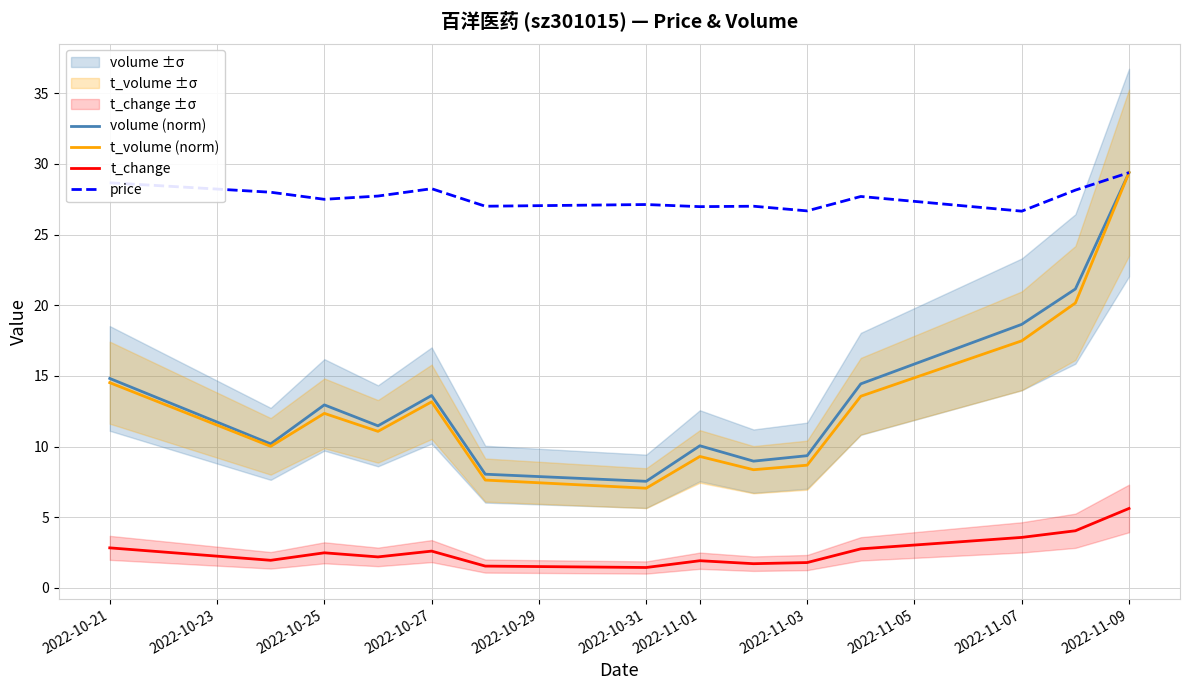

True or false: t_change and price intersect in this chart.

False